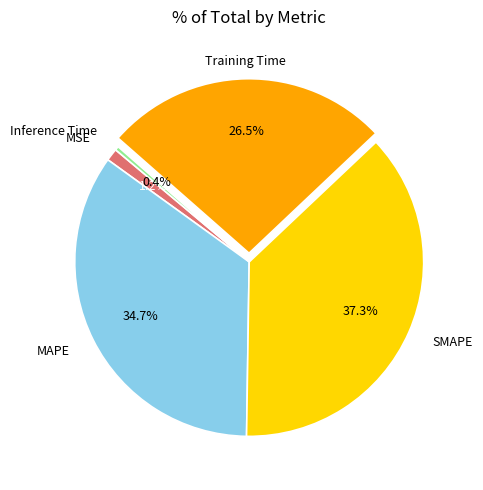

Between SMAPE and MSE, which is larger?

SMAPE